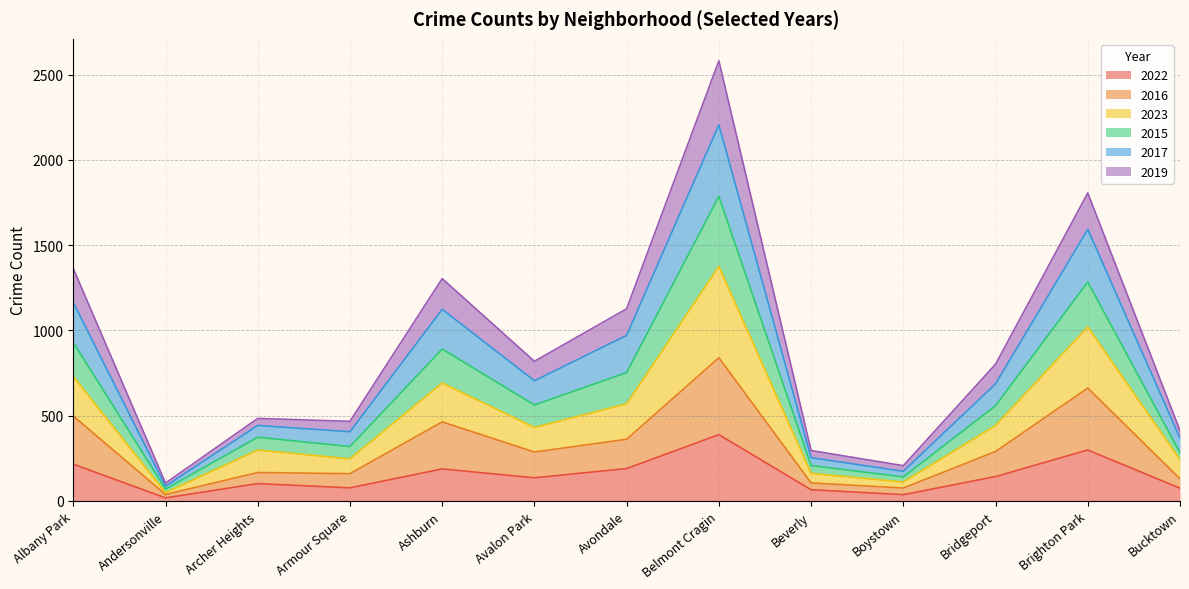

True or false: 2015 and 2016 intersect in this chart.

False